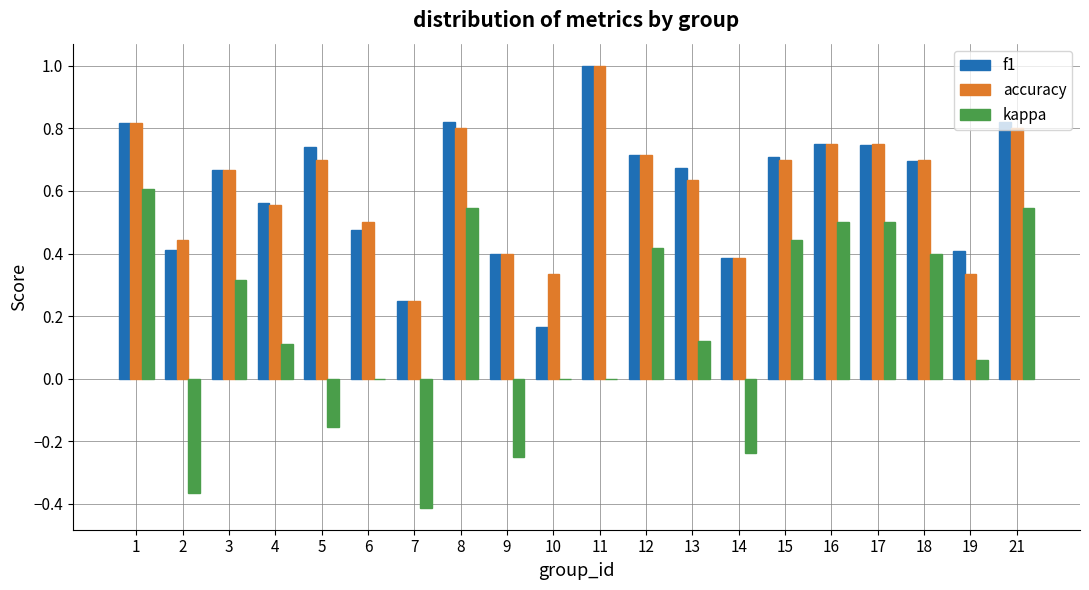

Is the value of accuracy at 5 greater than the value of f1 at 2?

Yes